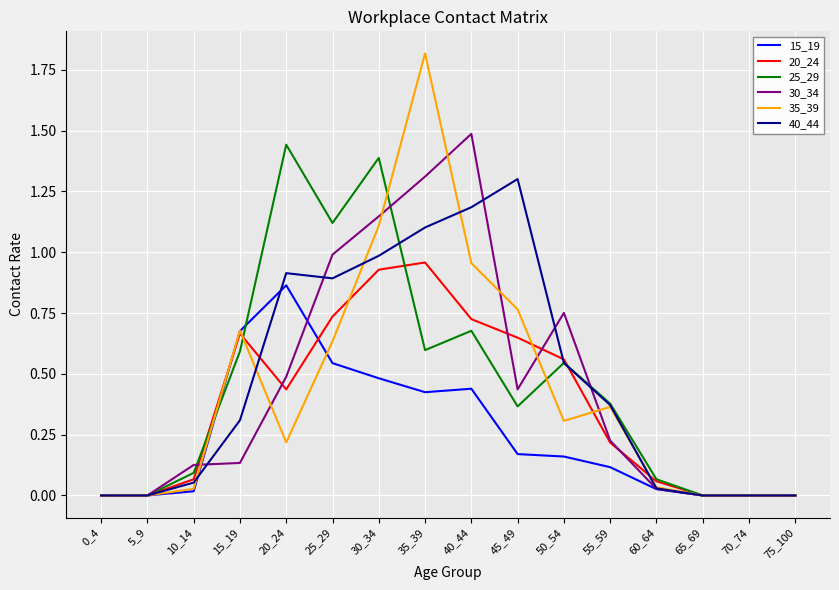

Is it true that 25_29 equals 2.0 at 20_24?

False